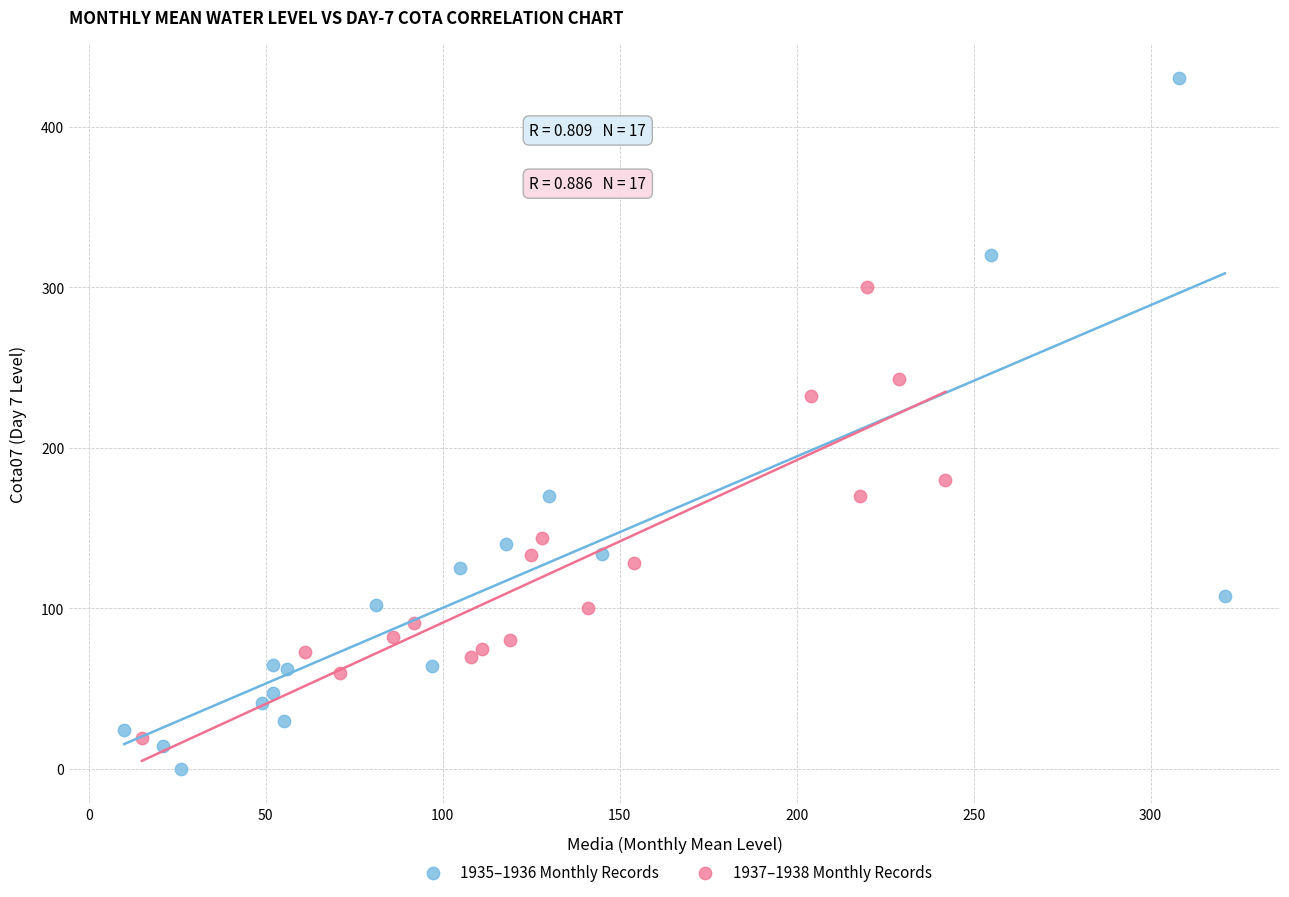

Which series has the largest Y range (max minus min)?

1935–1936 Monthly Records